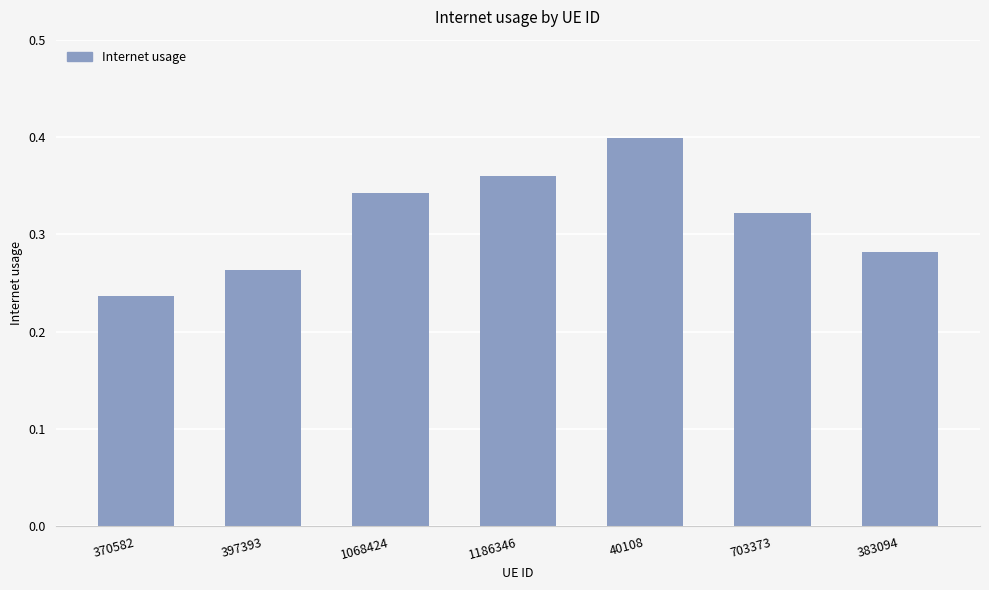

At which category does the chart reach its minimum across all series?

370582